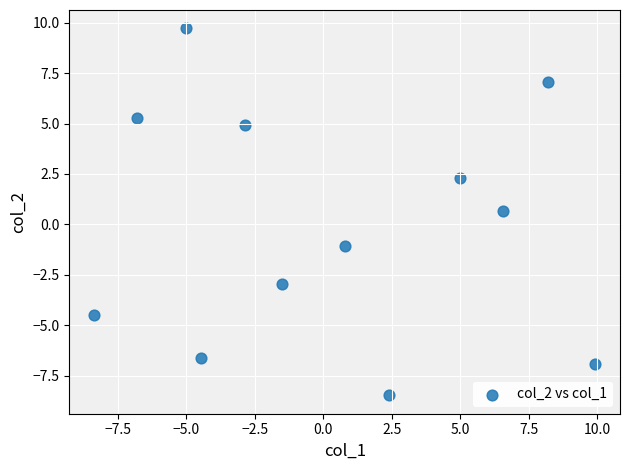

What Y value in the scatter plot is closest to 0?

0.7